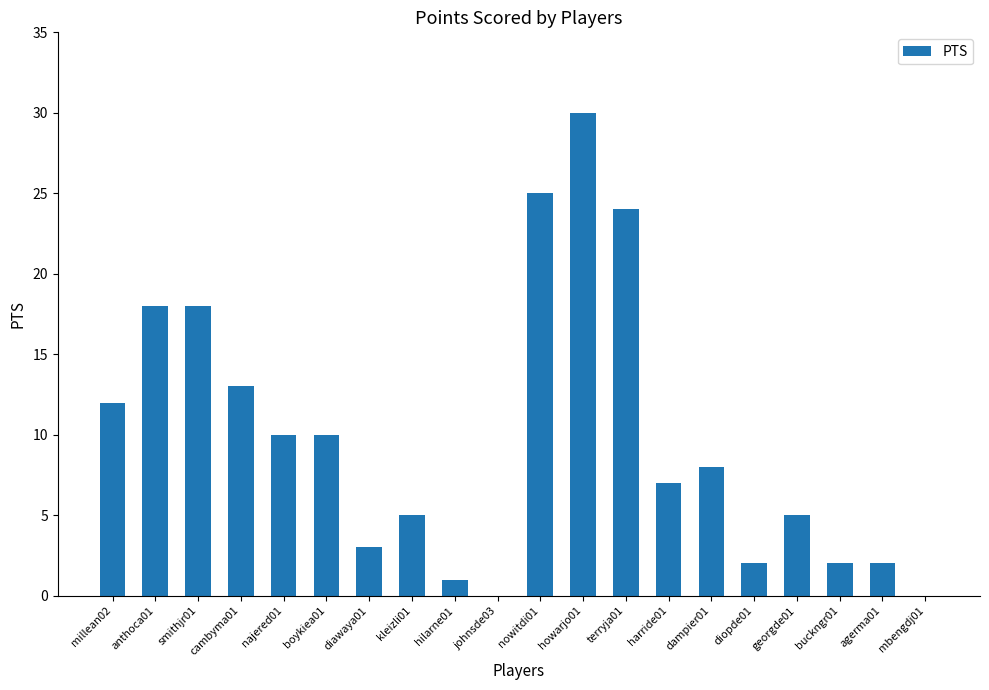

How many data points does each series have?

20